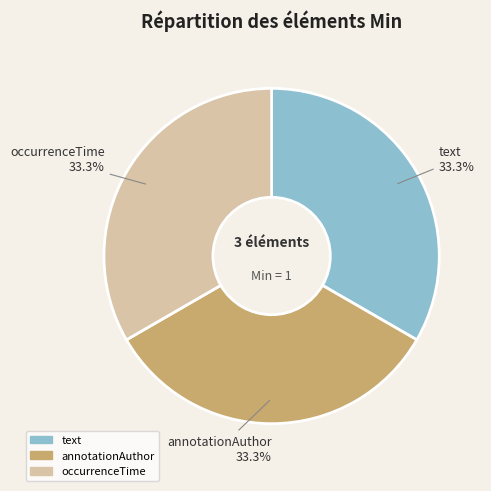

Is there a majority slice in this chart?

No